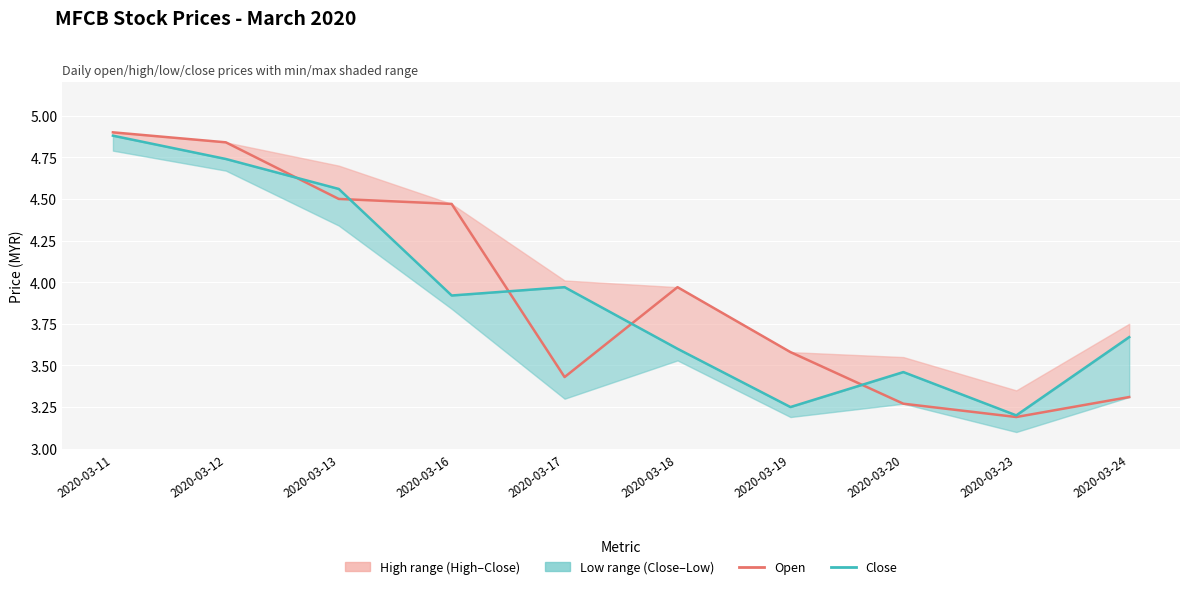

What is the minimum value shown in the chart?

3.2